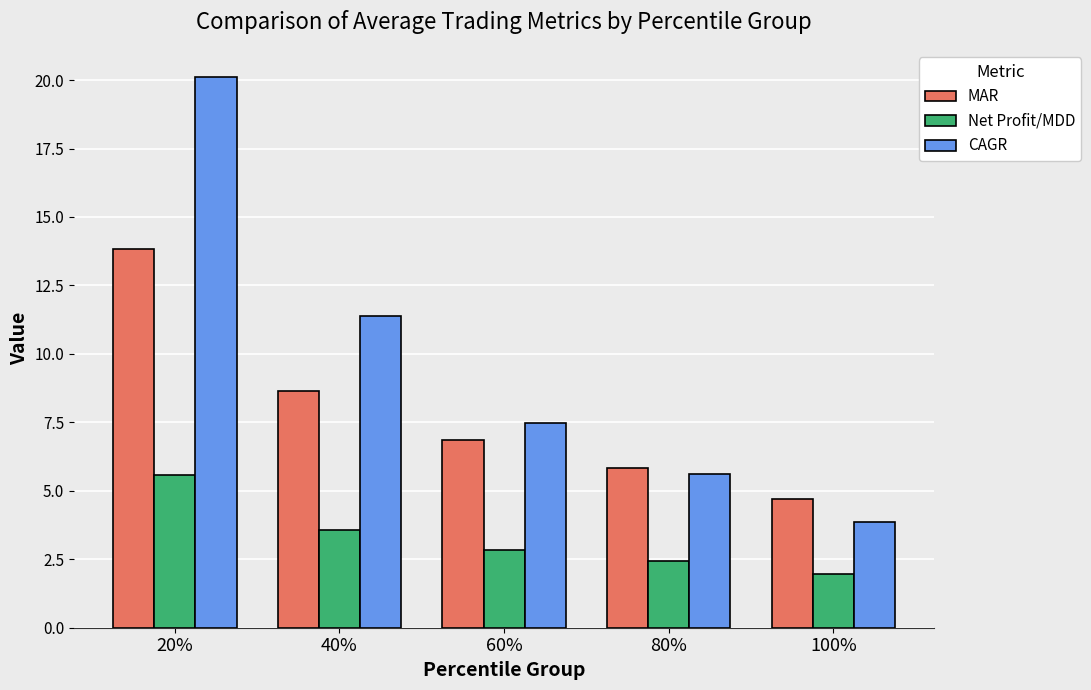

Which series changed the most between 20% and 40%?

CAGR